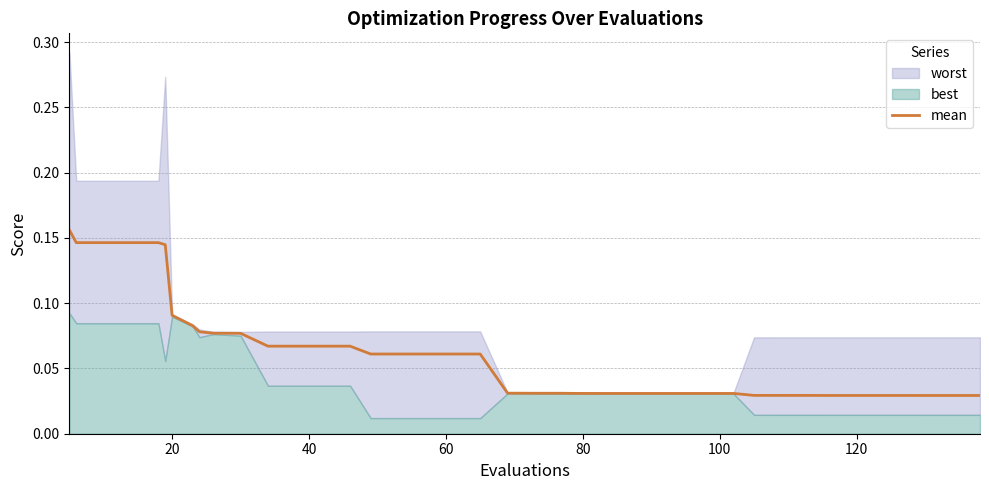

True or false: the data has more than 0 interior local peaks.

False